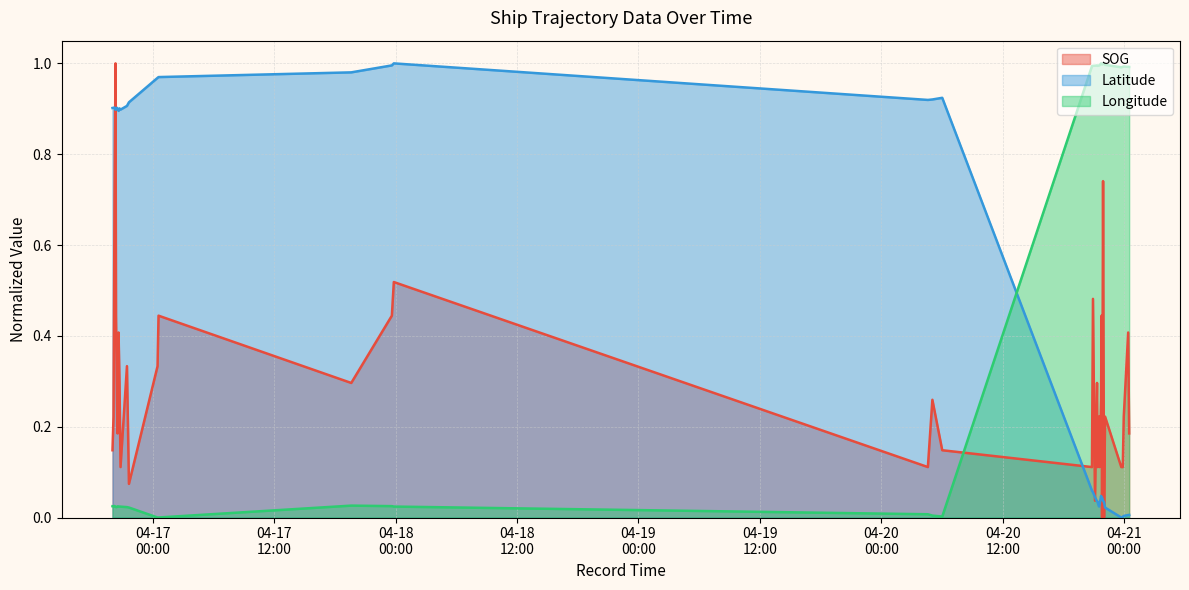

The SOG series shows 0.3 at 2024-04-16 20:34:00. True or false?

True